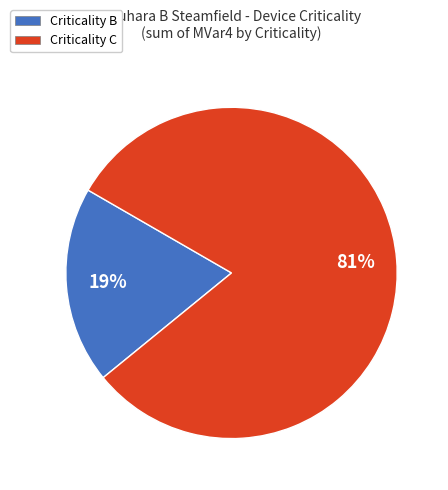

Is there a majority slice in this chart?

Yes